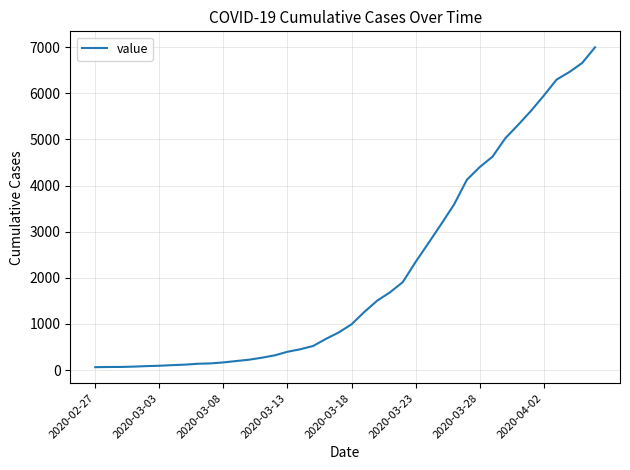

What is the difference between the maximum and second lowest values?

6927